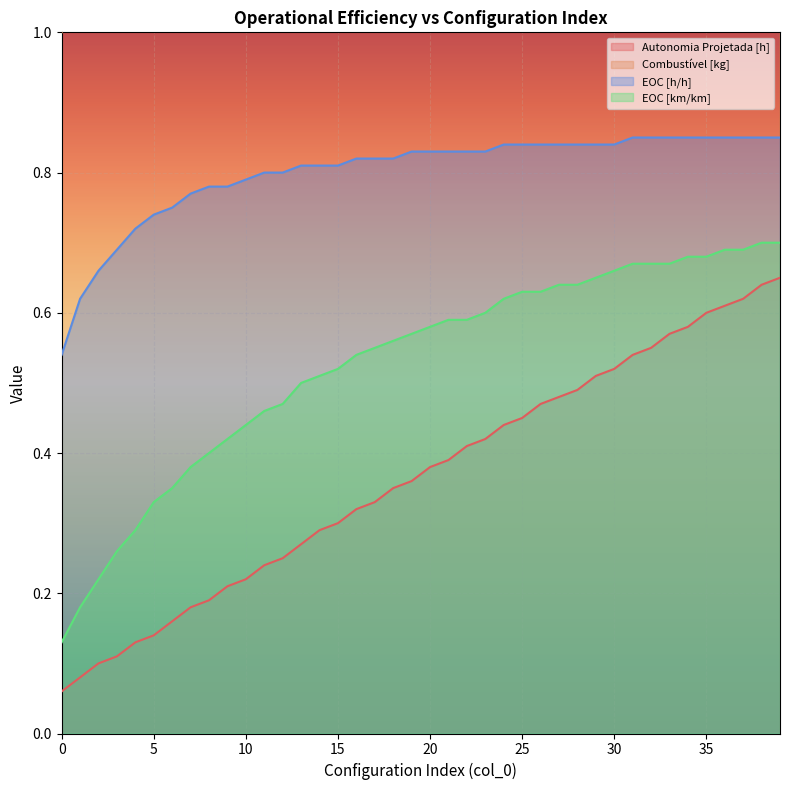

How many values in the Combustível [kg] series are below 6?

20